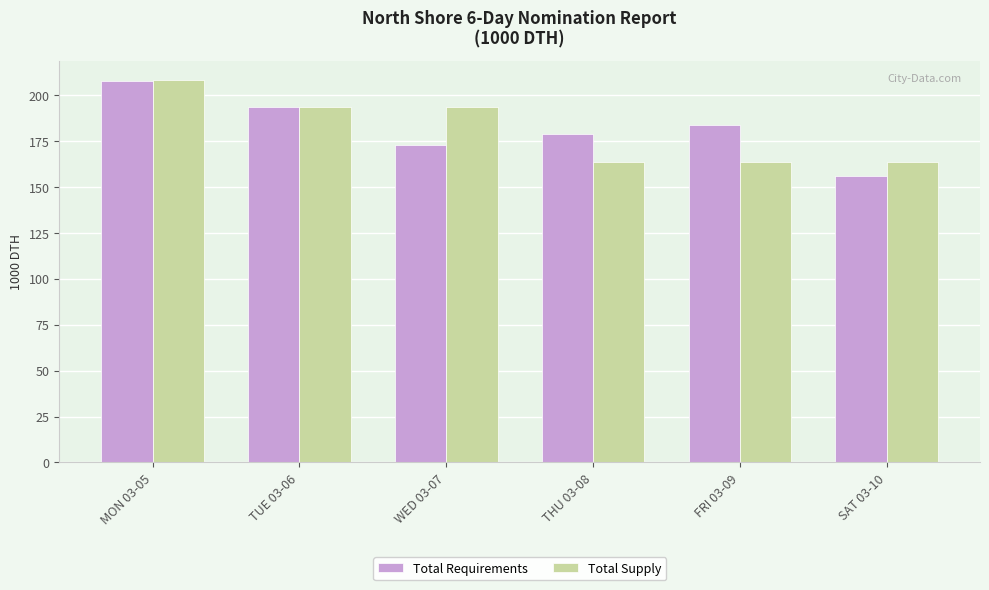

Between FRI 03-09 and SAT 03-10, which series saw the biggest shift?

Total Requirements